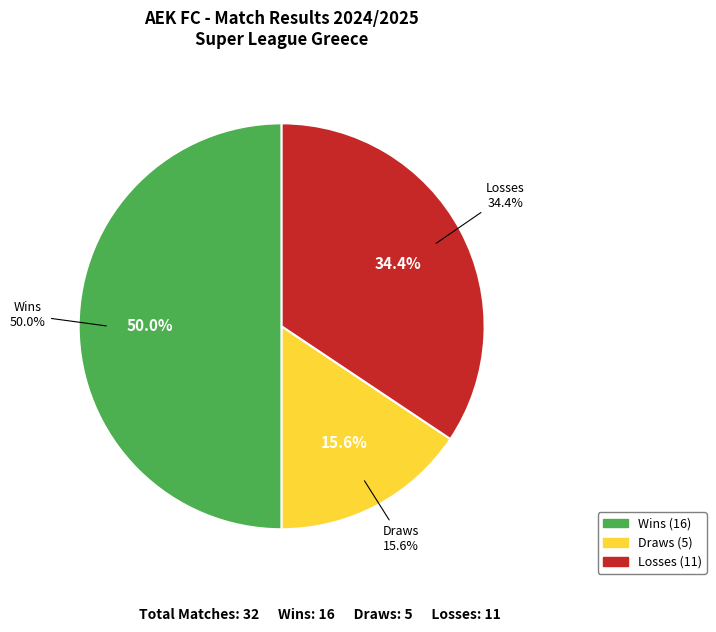

Does W represent more than half of the total?

Yes